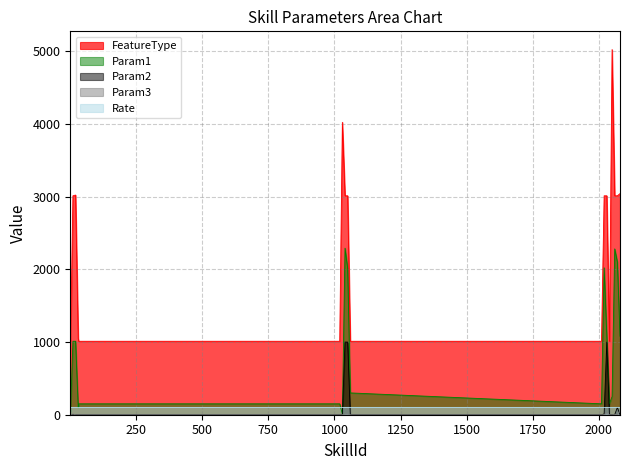

At which label does Param2 reach its peak?

1040